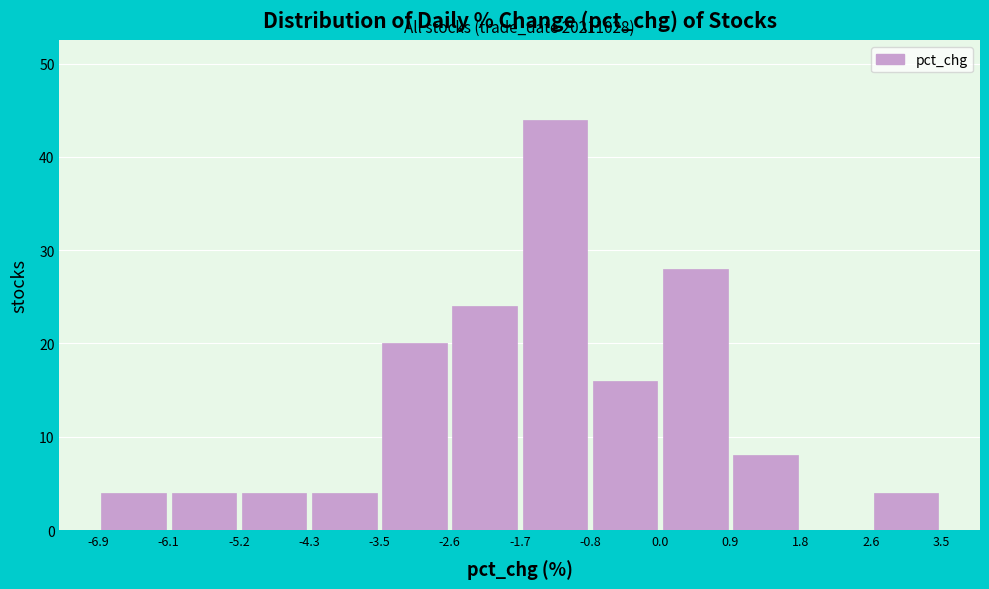

Which range on the x-axis has the tallest bar?

-1.7 to -0.8